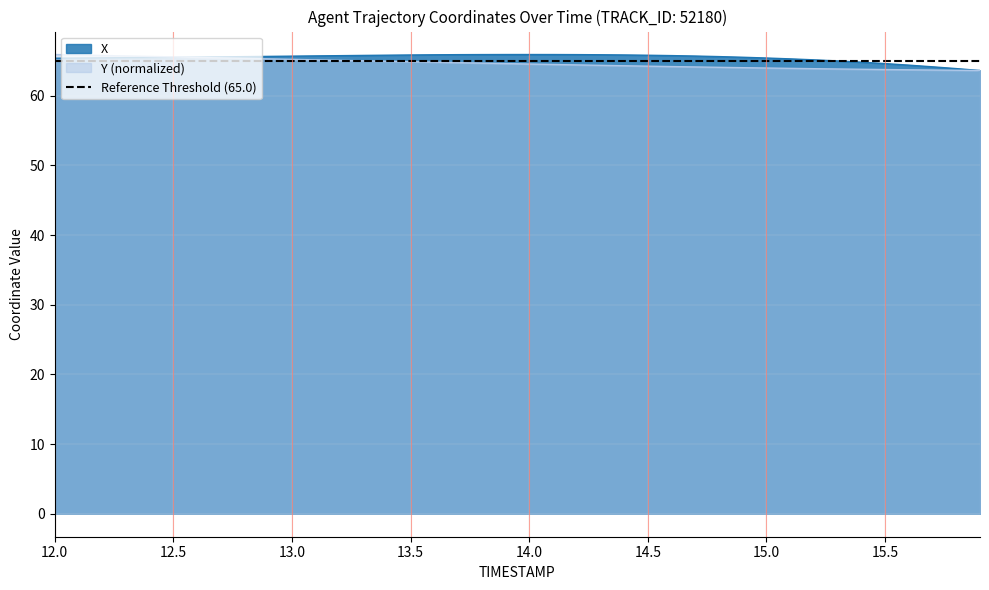

Which series has the widest spread of values?

X